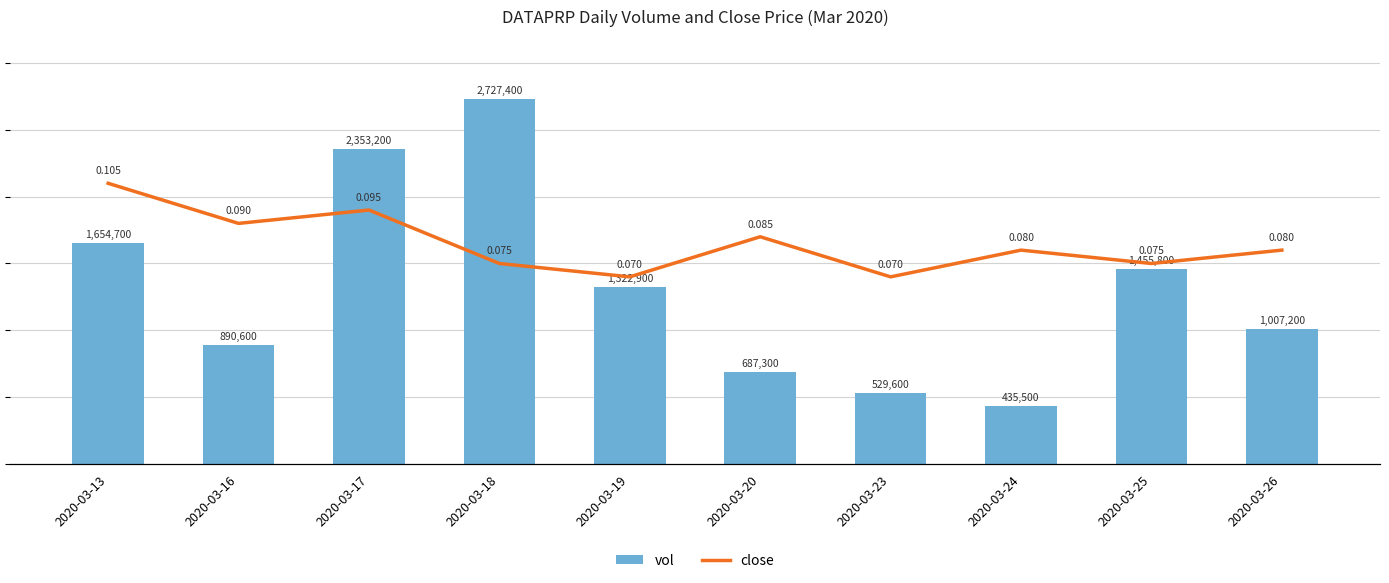

What is the sum of all close values?

0.8